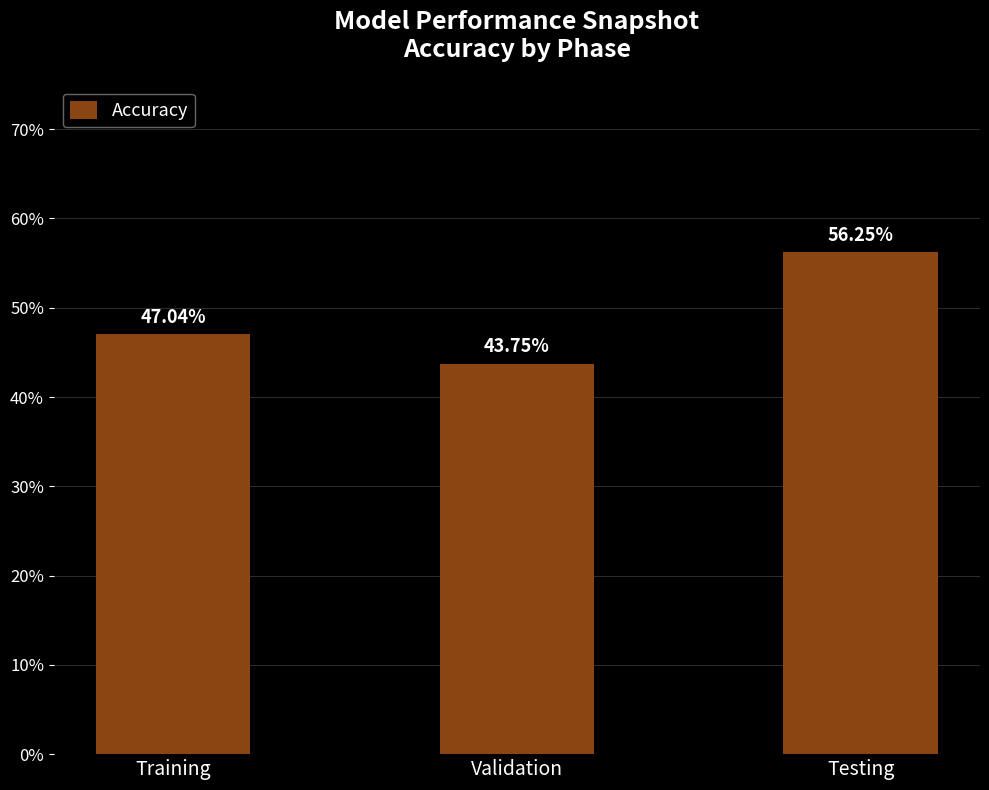

How many distinct data groups are displayed?

1